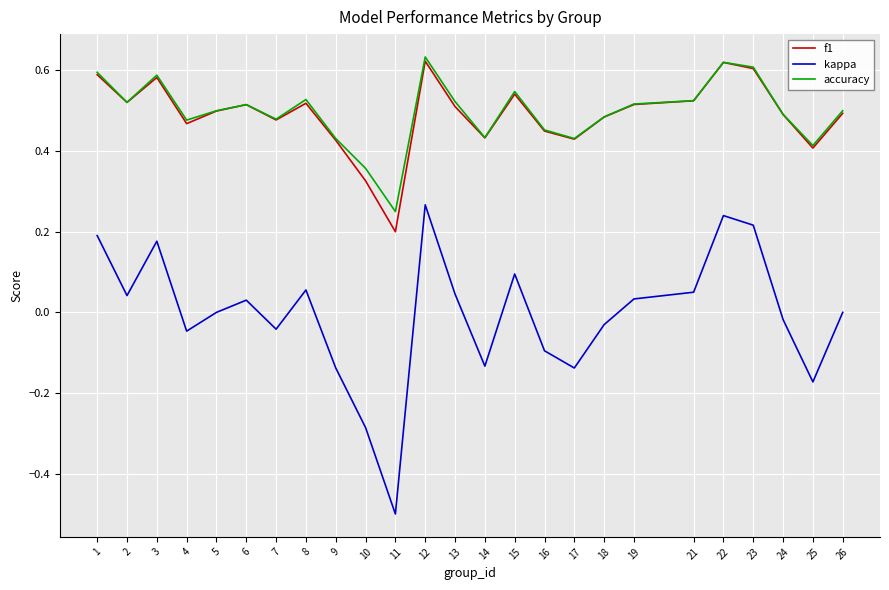

At which category does the chart reach its minimum across all series?

11